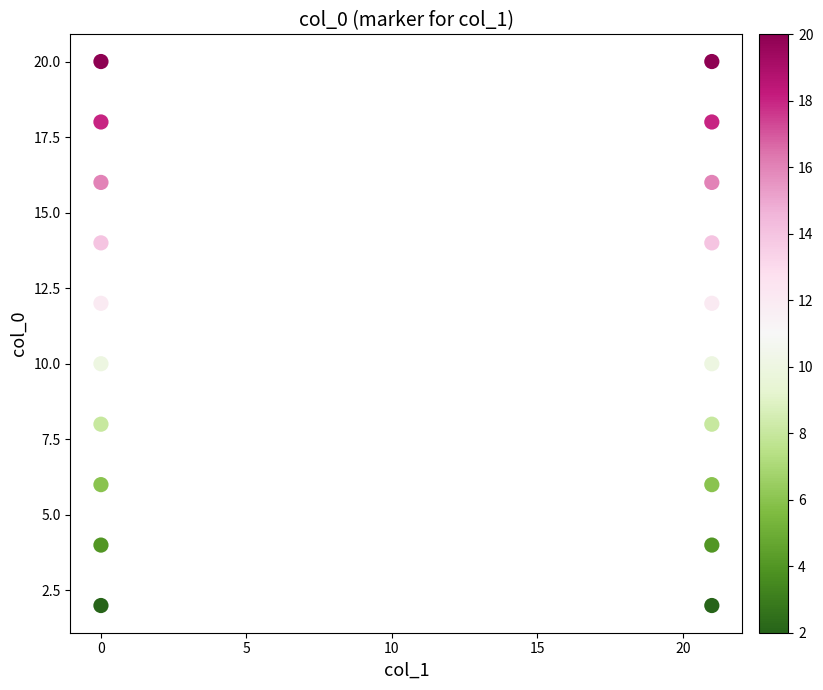

What is the range of Y values (max minus min)?

18